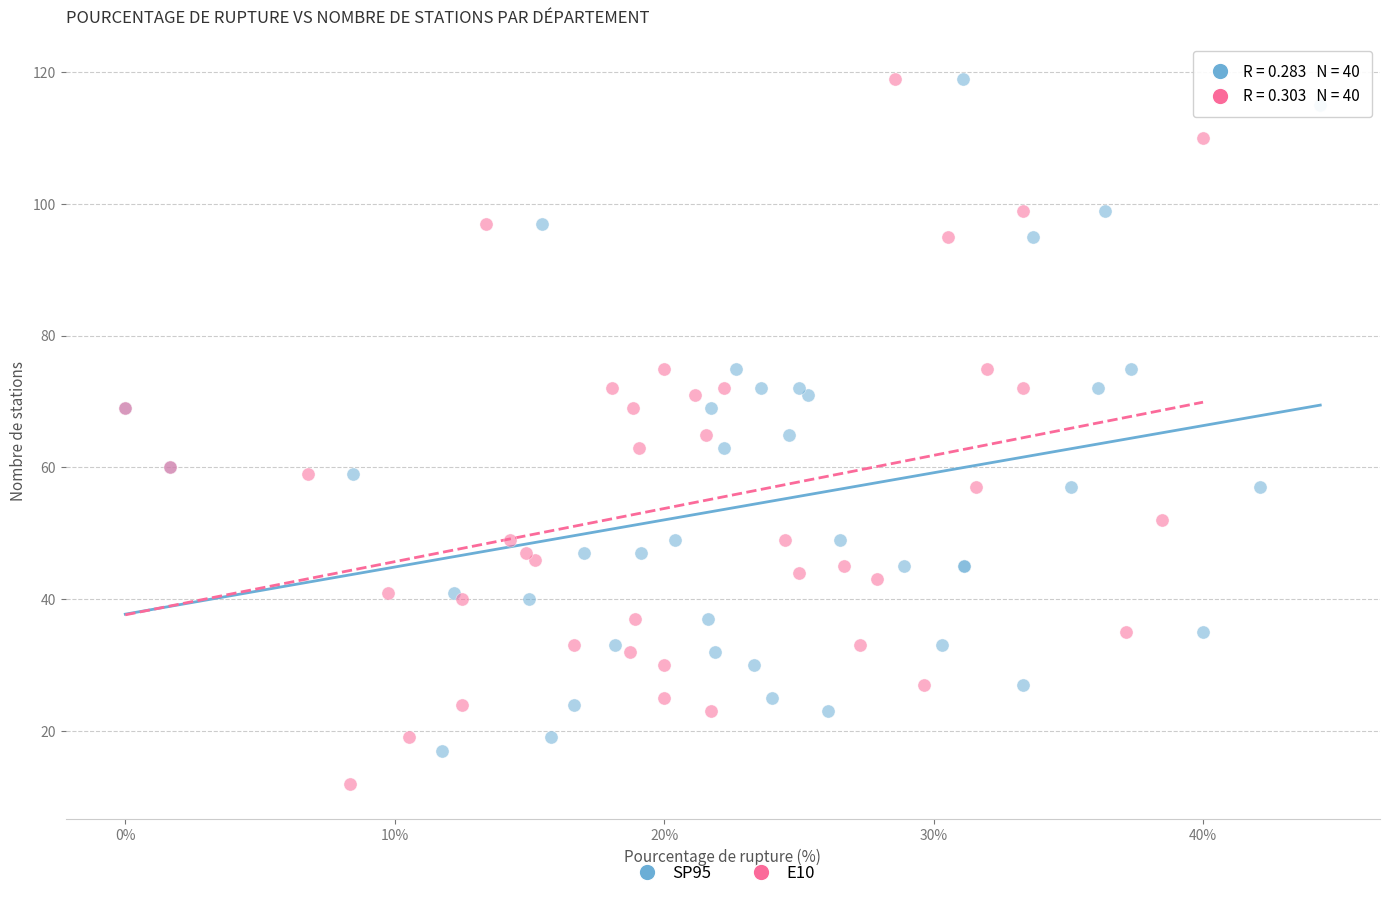

Which series reaches the minimum Y coordinate?

E10